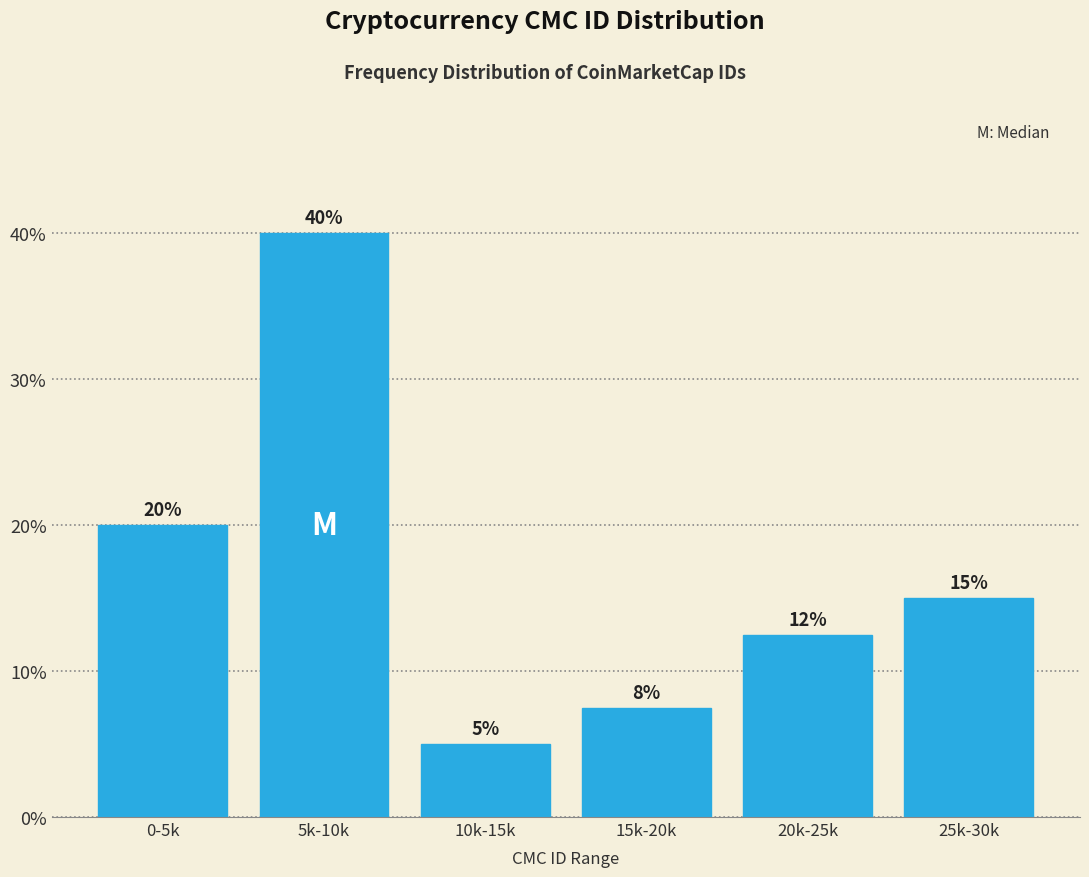

True or false: the data shows 20.0 at 0-5k.

True